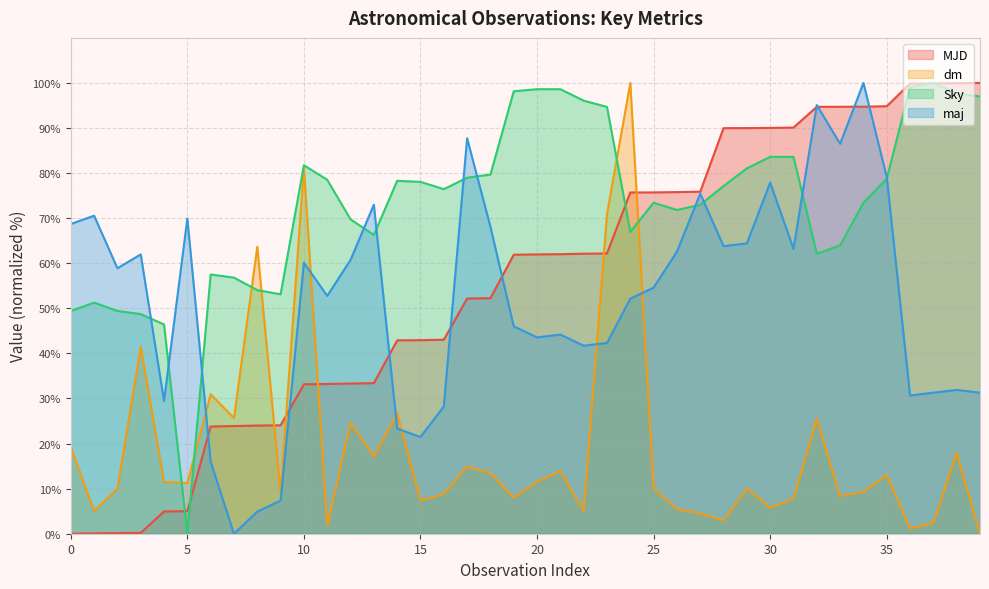

What is the value of the maj point at the 28th from the left?

75.5